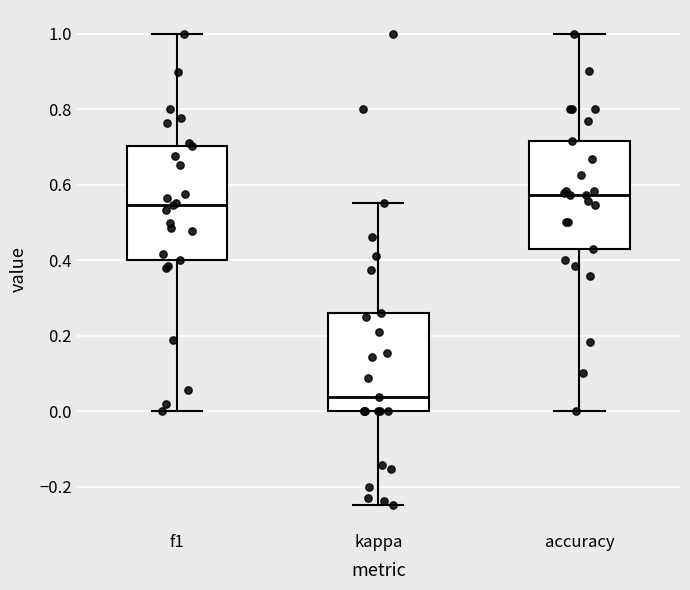

Where does the median line of the box for f1 sit on the y-axis? The values are not printed on the chart, so give them approximately, as read against the axis.

0.54